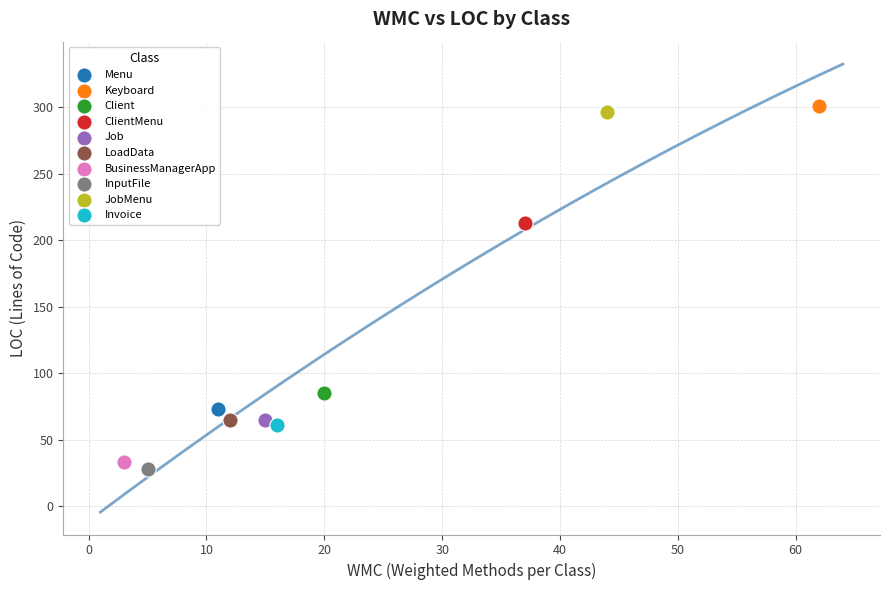

Which series reaches the minimum Y coordinate?

InputFile